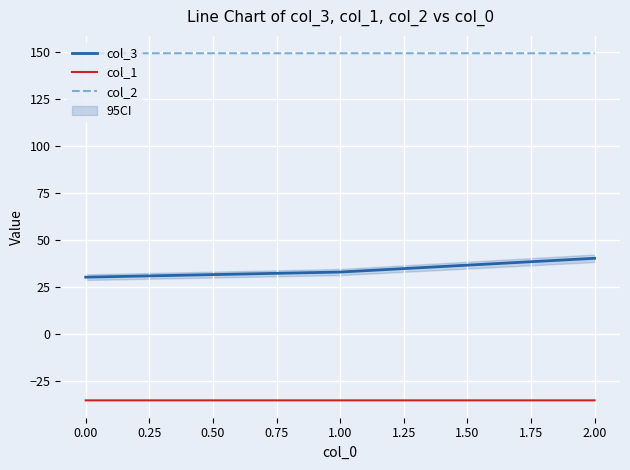

What value does the col_1 series have at 2.00?

-35.4